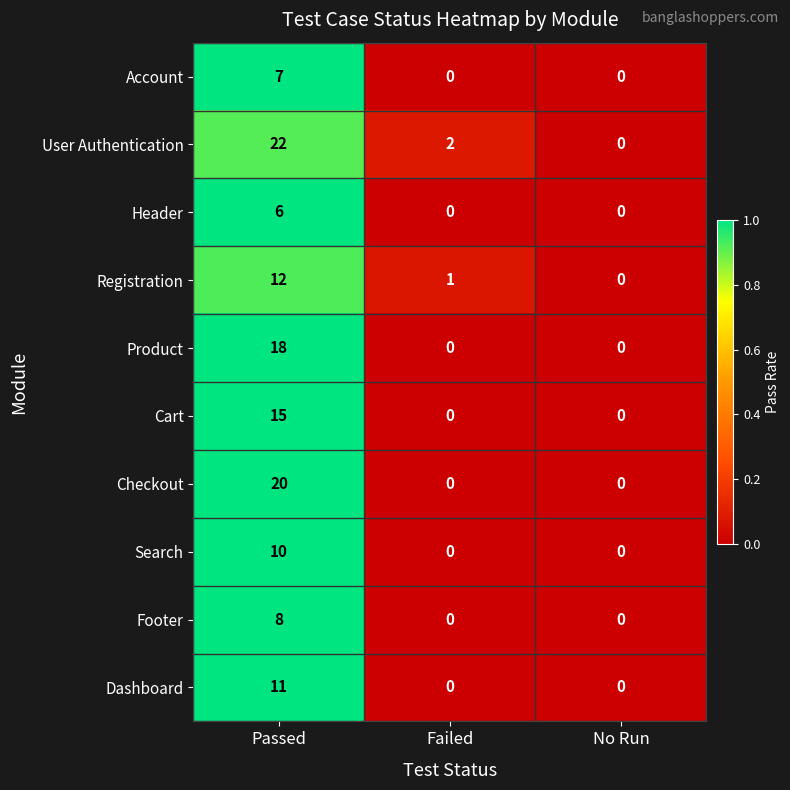

What is the difference between the maximum and minimum values in the Cart series?

15